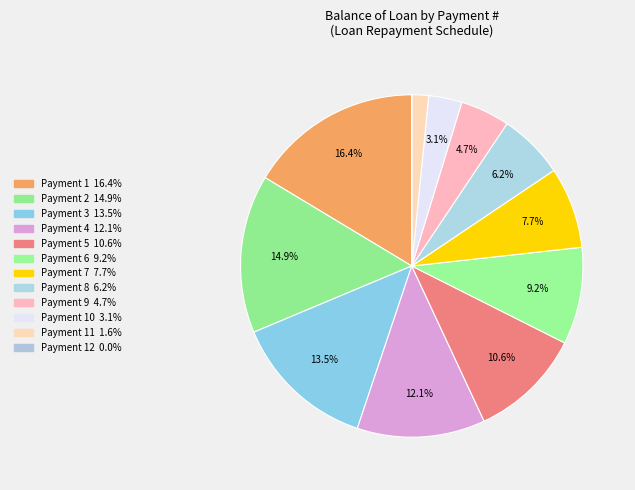

Rank the categories by value from lowest to highest.

12, 11, 10, 9, 8, 7, 6, 5, 4, 3, 2, 1